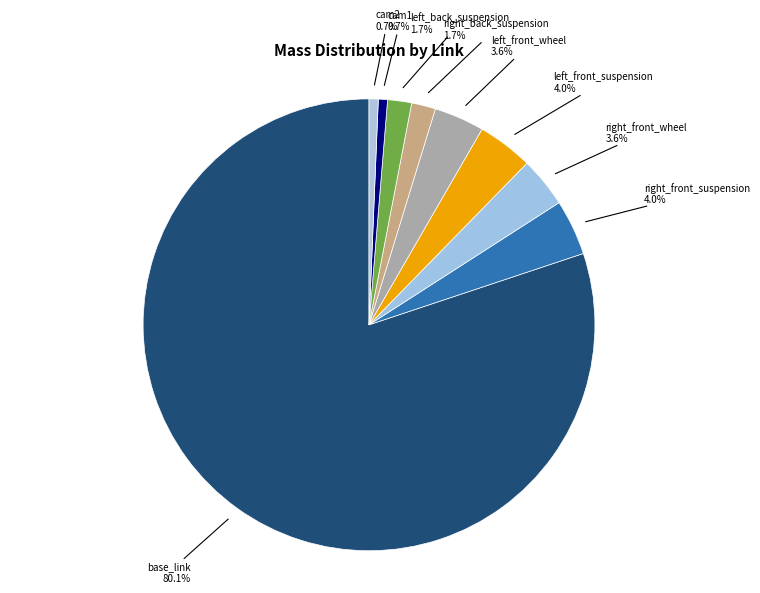

How many slices are in this pie chart?

9